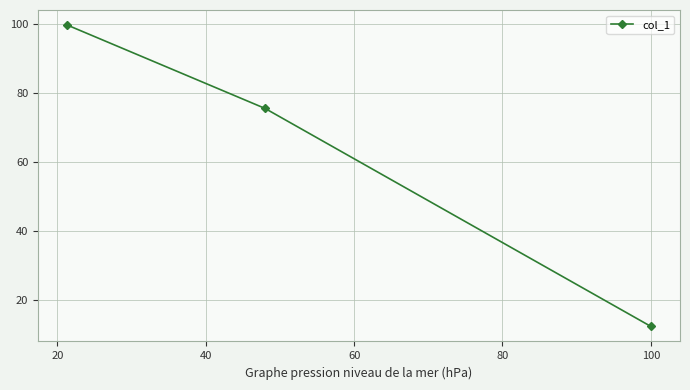

What is the minimum value shown in the chart?

12.3